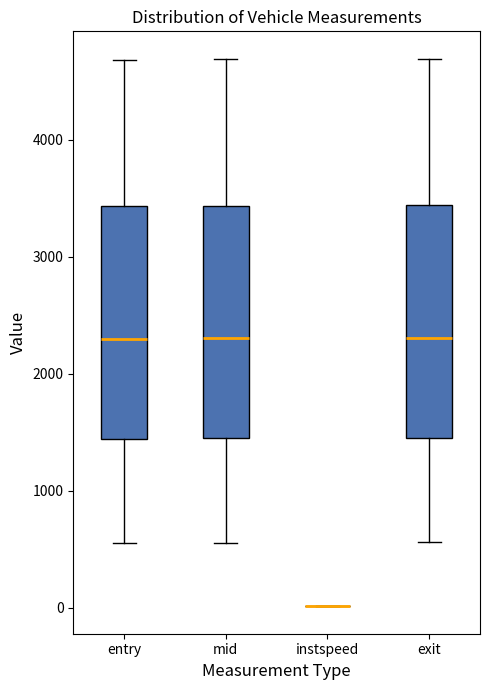

Where is the upper edge of the box for exit on the y-axis? The values are not printed on the chart, so give them approximately, as read against the axis.

3400